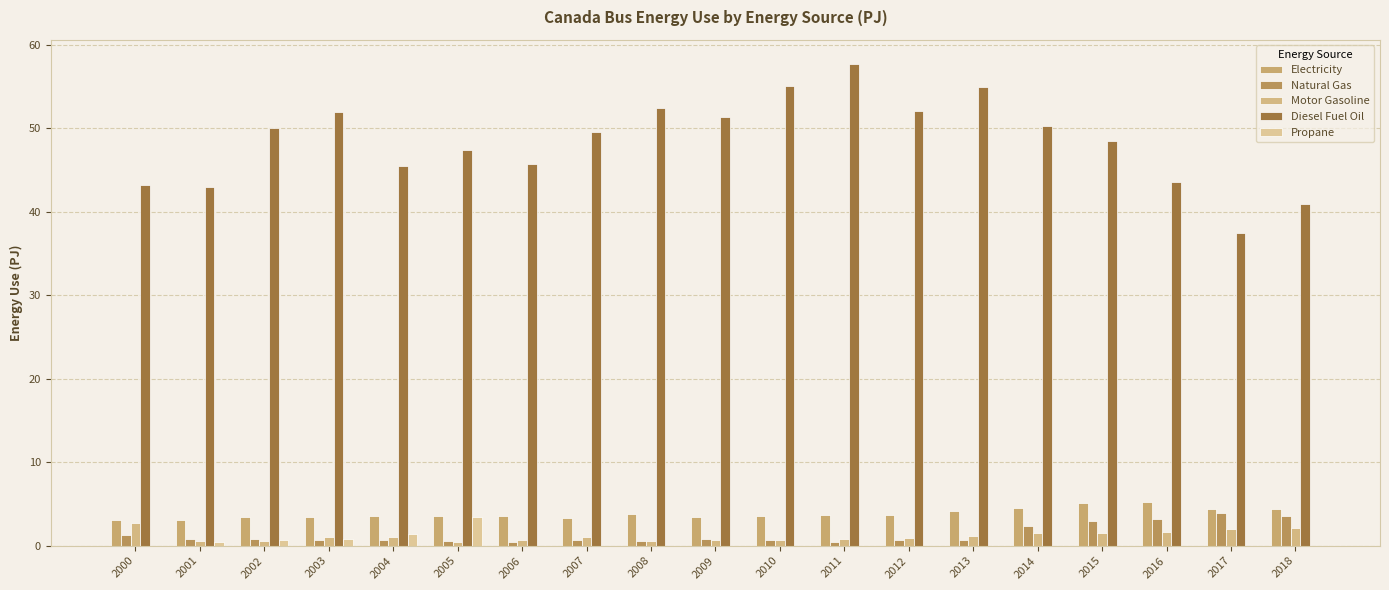

Reading left to right, extract all data points from this chart.

Electricity: 3.1	3.1	3.4	3.4	3.5	3.5	3.5	3.3	3.8	3.4	3.6	3.7	3.7	4.1	4.5	5.1	5.2	4.4	4.4
Natural Gas: 1.3	0.8	0.8	0.7	0.7	0.6	0.5	0.7	0.6	0.8	0.7	0.4	0.7	0.7	2.4	2.9	3.2	3.9	3.5
Motor Gasoline: 2.7	0.6	0.6	1.0	1.0	0.5	0.7	1.0	0.6	0.7	0.7	0.8	0.9	1.2	1.5	1.5	1.7	2.0	2.1
Diesel Fuel Oil: 43.2	43.0	50.0	51.9	45.5	47.4	45.7	49.5	52.4	51.3	55.1	57.7	52.0	54.9	50.2	48.4	43.6	37.5	40.9
Propane: 0.0	0.4	0.7	0.8	1.4	3.4	0.0	0.0	0.0	0.0	0.0	0.0	0.0	0.0	0.0	0.0	0.0	0.0	0.0